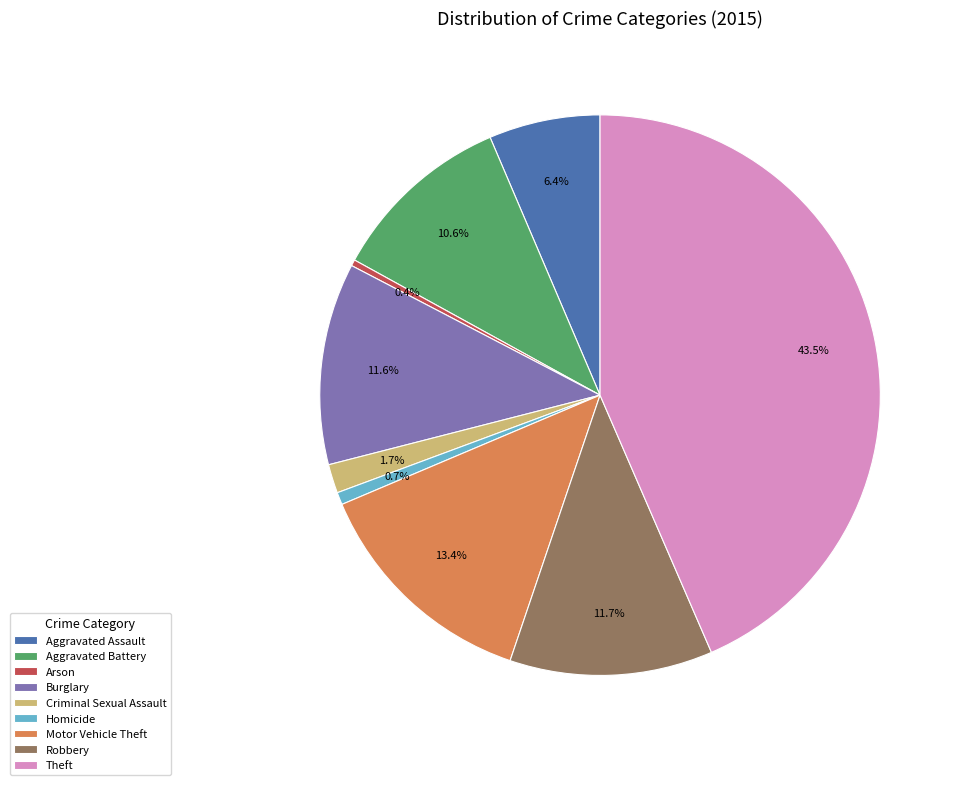

Do Aggravated Assault and Criminal Sexual Assault together represent more than half of the pie?

No